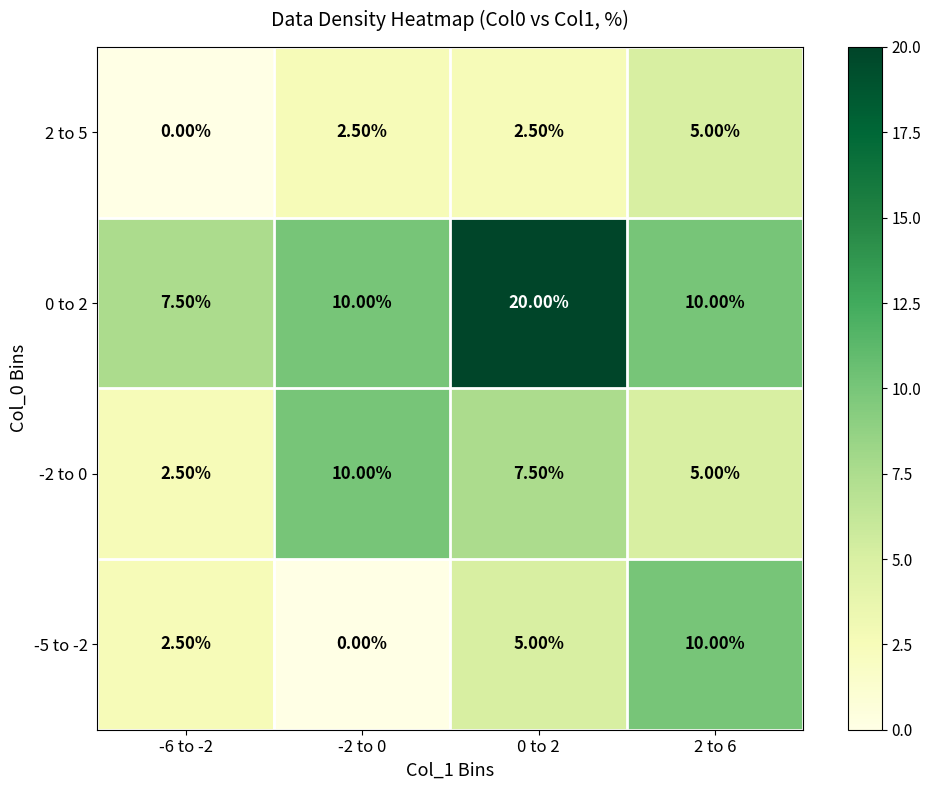

Rank the series by their average value, from highest to lowest.

0 to 2, -2 to 0, -5 to -2, 2 to 5